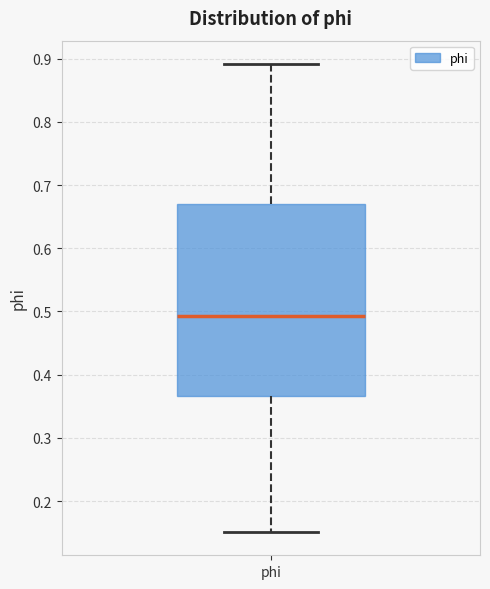

Transcribe this box plot: give where the median line is, the range the box spans, and where the two whiskers end, as read against the y-axis. The values are not printed on the chart, so give them approximately, as read against the axis.

median 0.49, box 0.37 to 0.67, whiskers 0.15 to 0.89